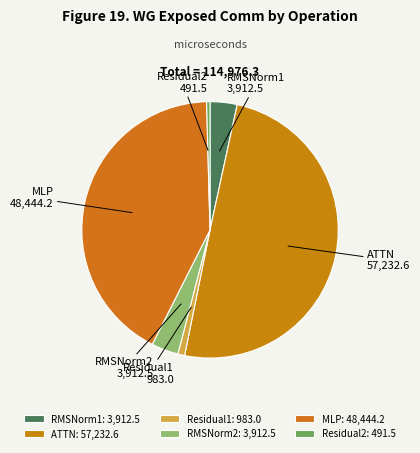

Is the sum of MLP and Residual1 greater than half?

No